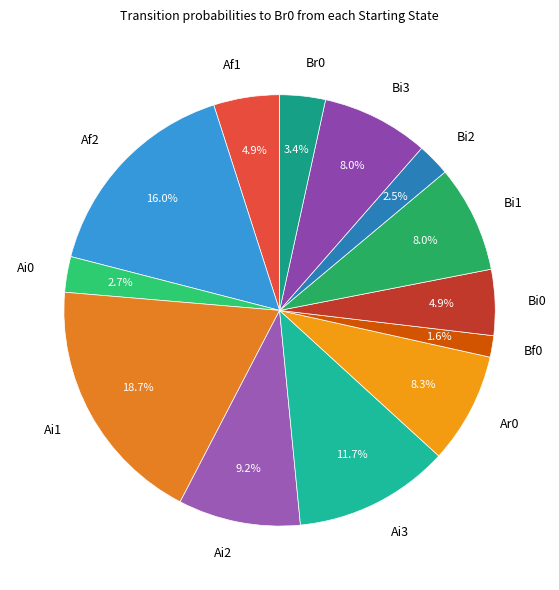

Which category has the smallest portion of the pie?

Bf0